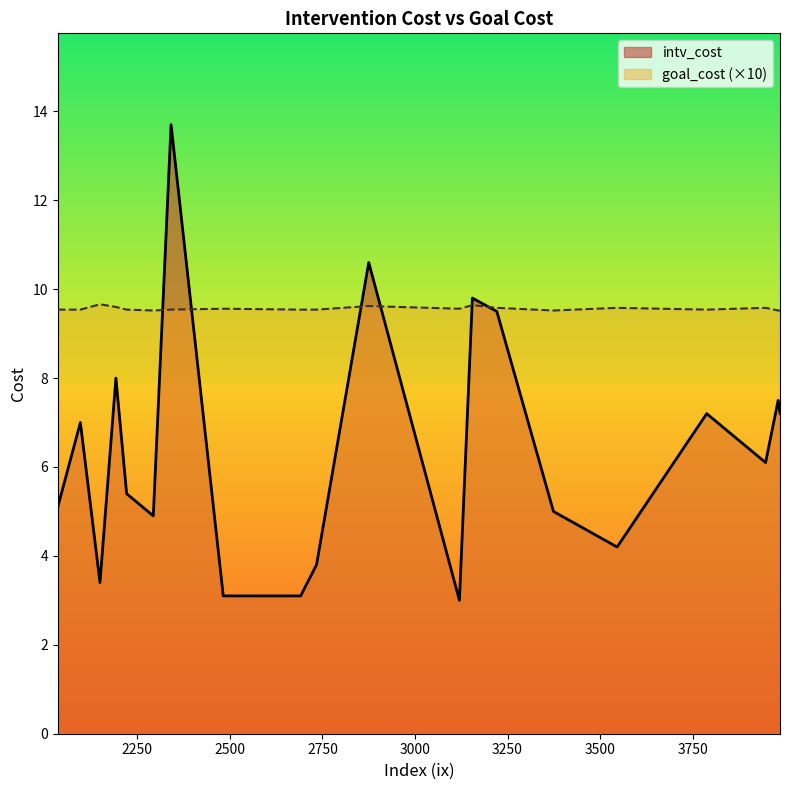

Which series has the largest total across all categories?

goal_cost (×10)